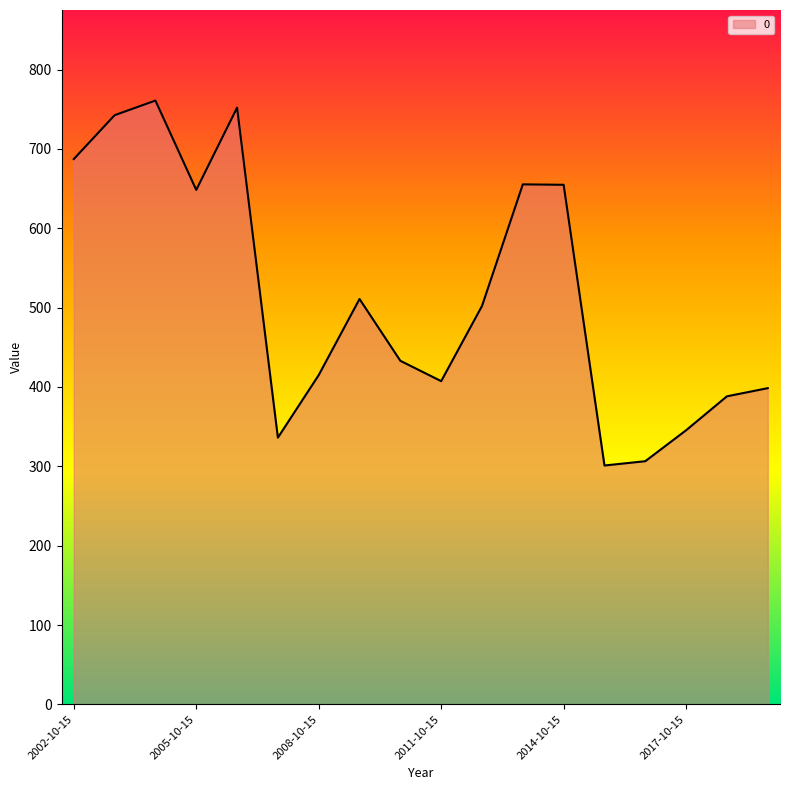

What is the difference between the maximum and minimum values?

460.0